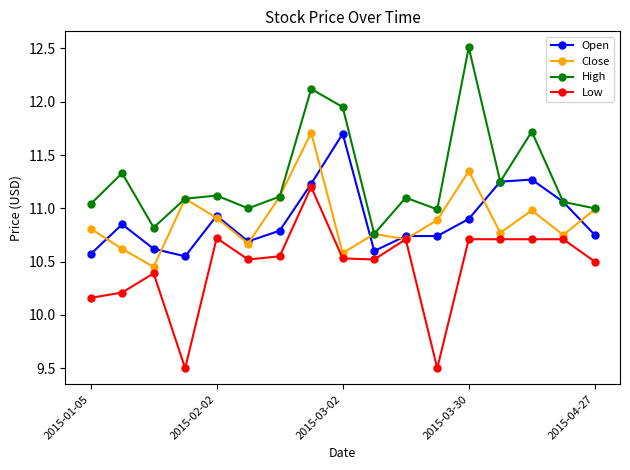

What is the lowest value of the Low series?

9.5